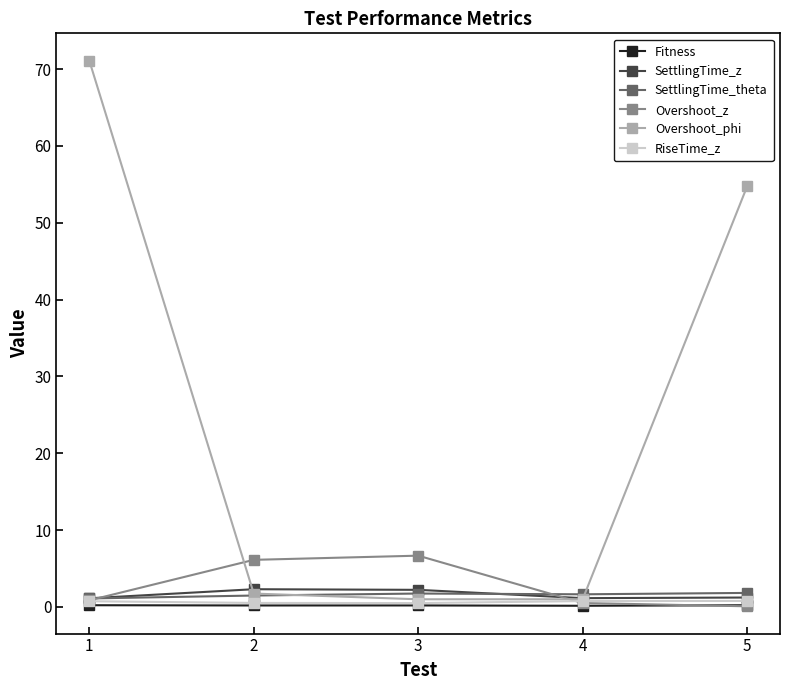

True or false: Fitness has more than 2 interior local peaks.

False